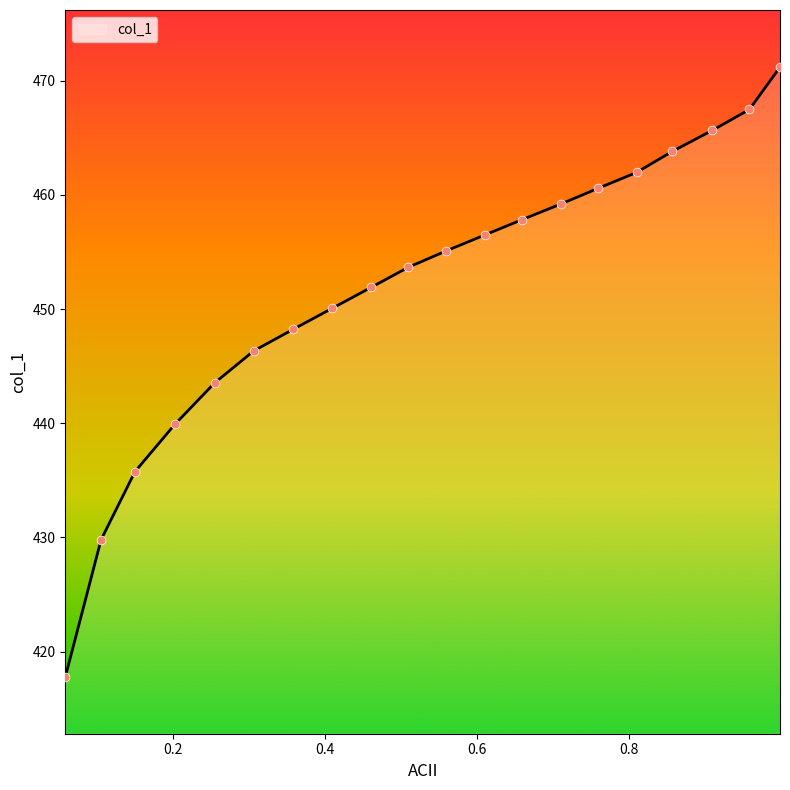

What is the smallest value displayed?

417.8